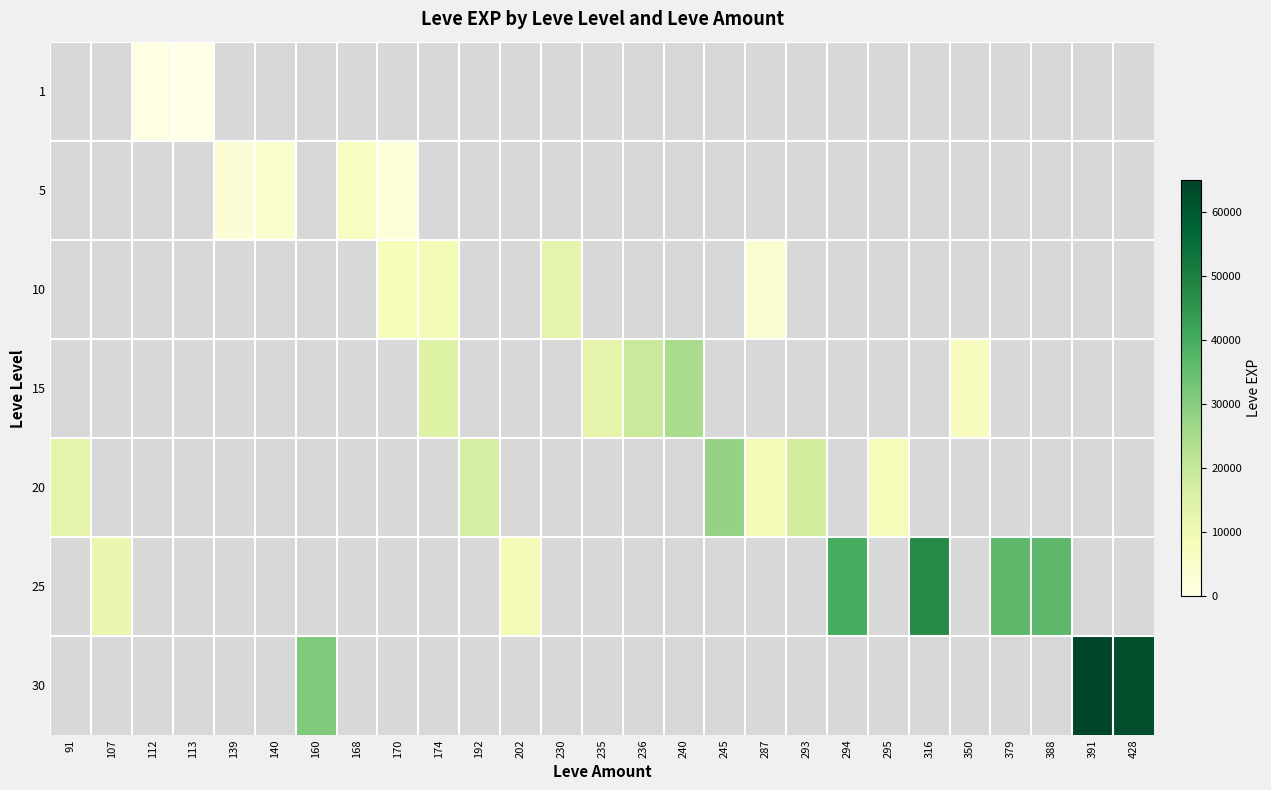

At which label does 20 reach its peak?

245